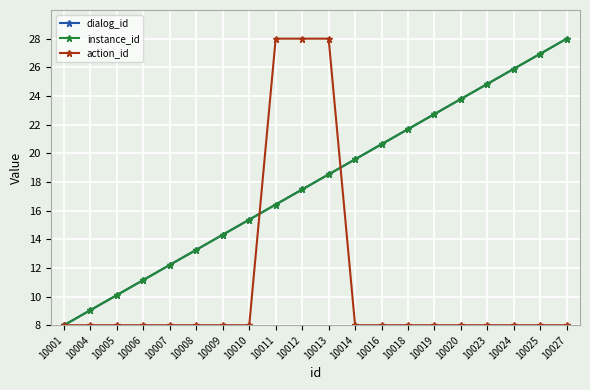

Between 10007 and 10010, which series saw the biggest shift?

dialog_id